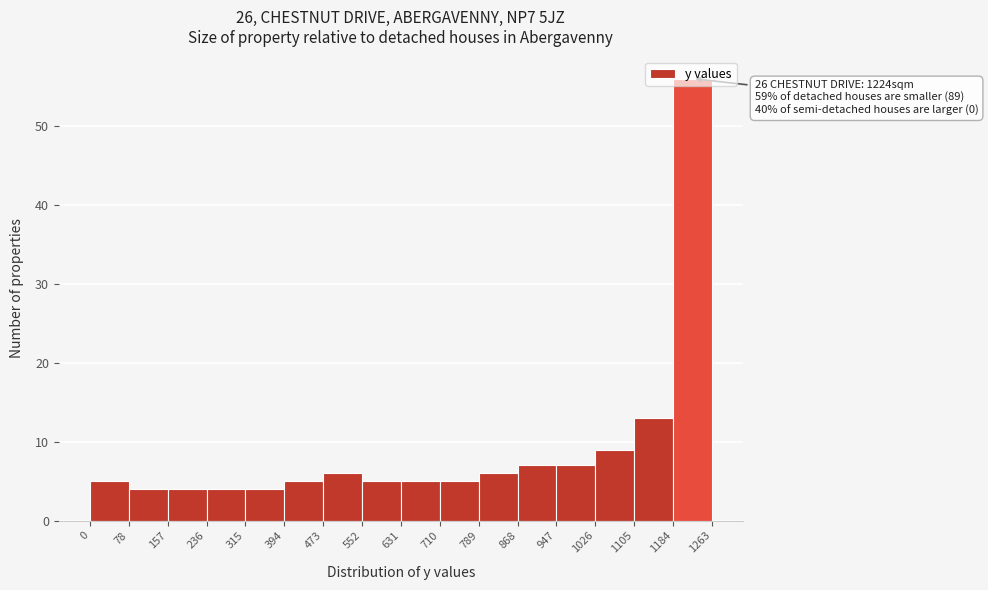

Which range on the x-axis has the tallest bar?

1184 to 1263